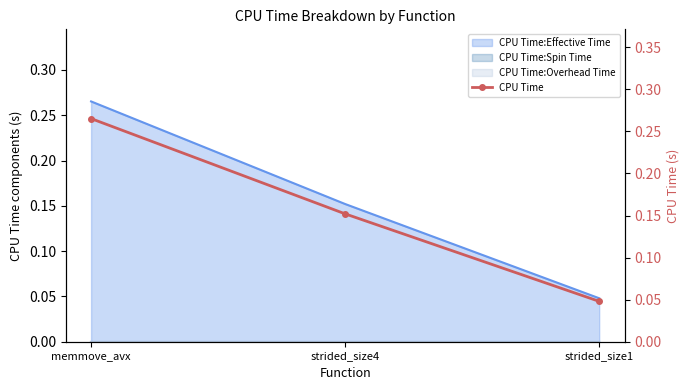

How many lines are shown in the chart?

1